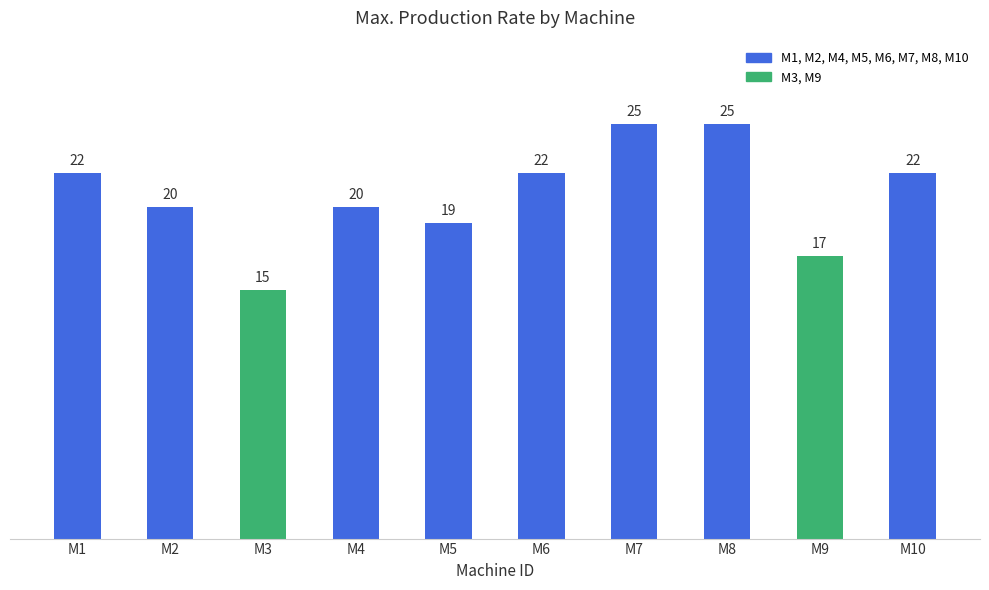

What is the value of the 9th bar from the left?

17